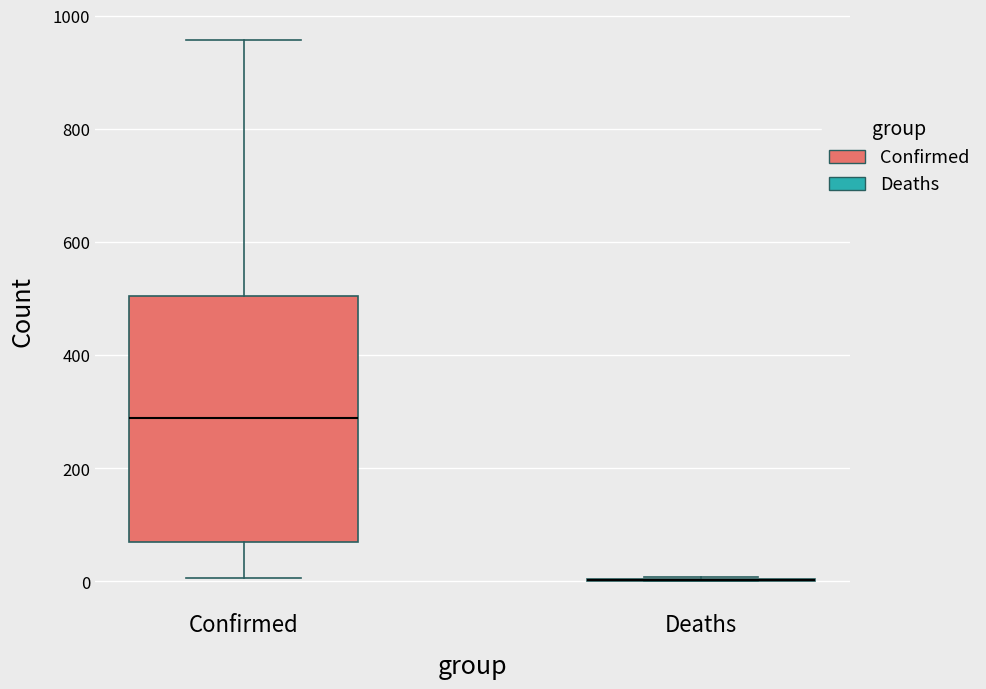

Where does the lower whisker of the box for Confirmed end on the y-axis? The values are not printed on the chart, so give them approximately, as read against the axis.

0